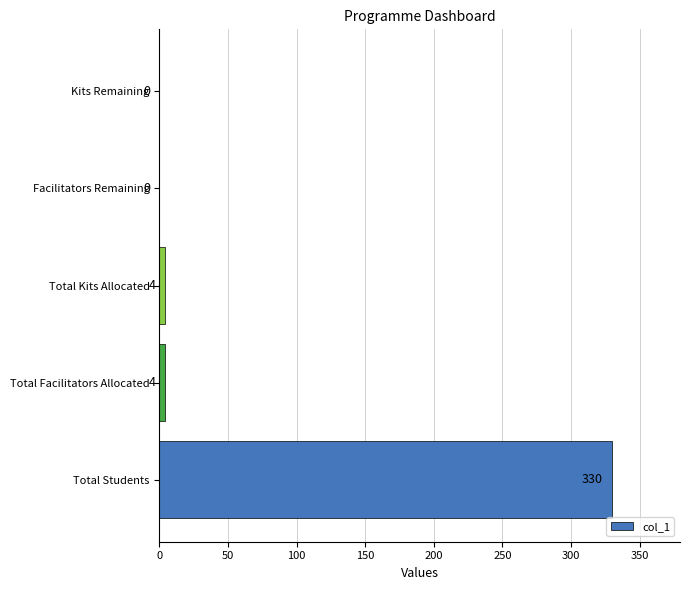

How many distinct data groups are displayed?

1